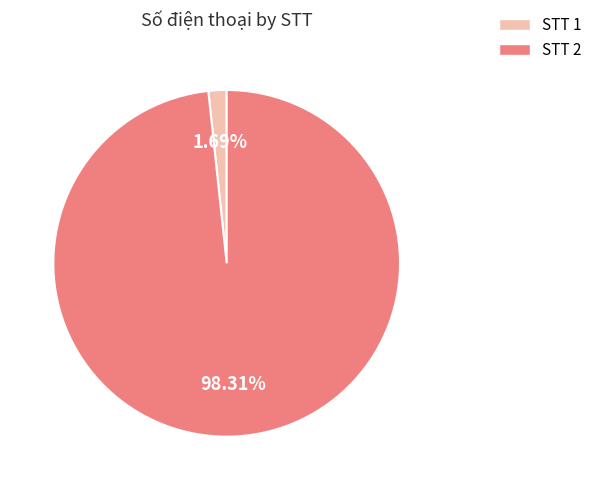

Is there a majority slice in this chart?

Yes